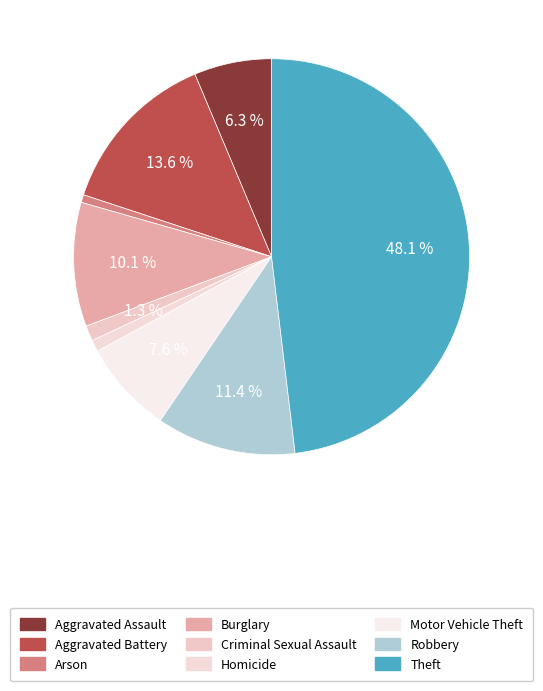

To the nearest percent, what is the average slice percentage?

11%